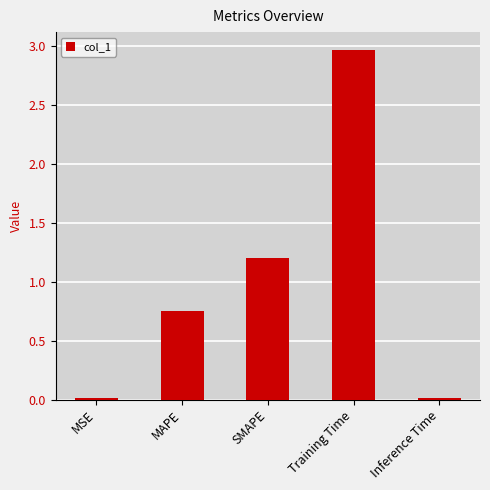

True or false: the data shows 1.2 at SMAPE.

True